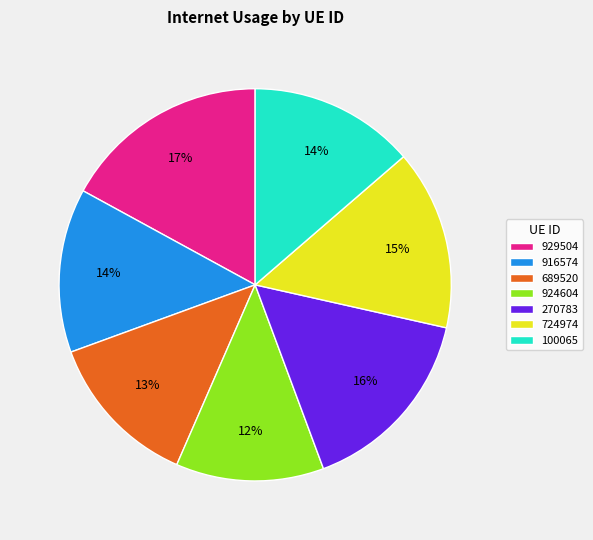

Is it true that 689520 is 5% of the pie?

False